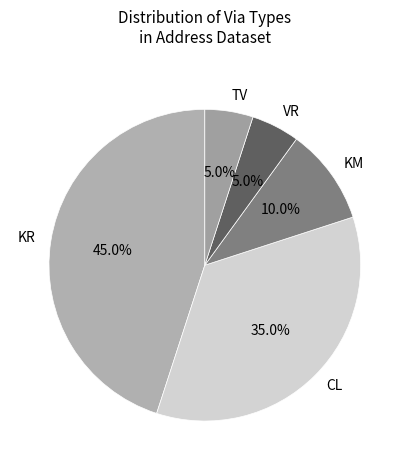

Combined, what portion of the pie is TV and CL?

40.0%